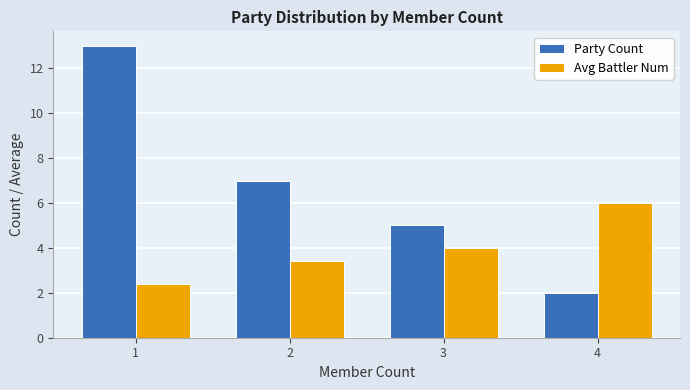

What is the highest value of the Avg Battler Num series?

6.0